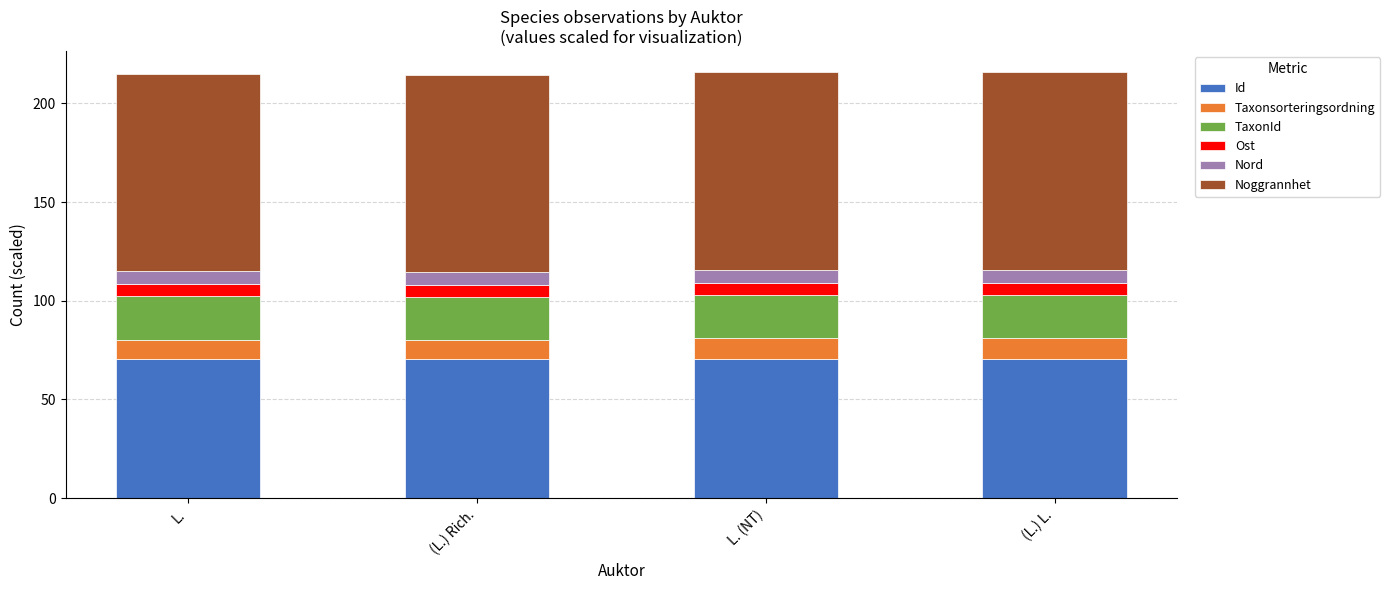

The value of Id at L. is 28.7. True or false?

False